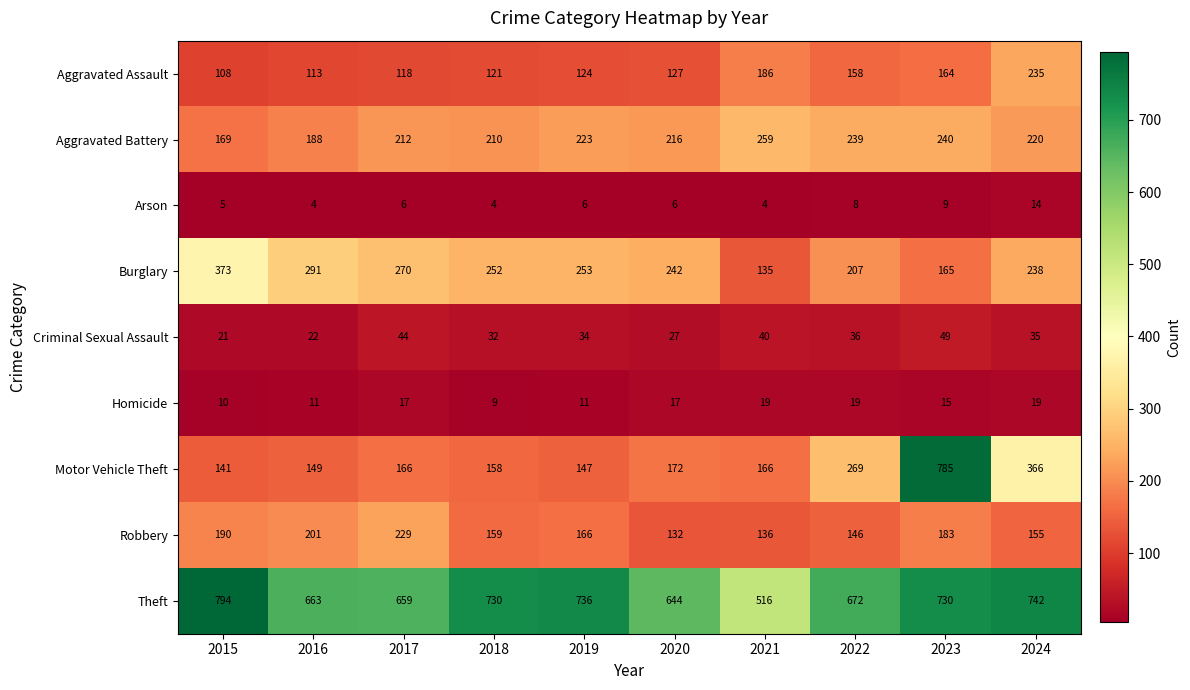

List the series in order of their peak value, highest first.

Theft, Motor Vehicle Theft, Burglary, Aggravated Battery, Aggravated Assault, Robbery, Criminal Sexual Assault, Homicide, Arson